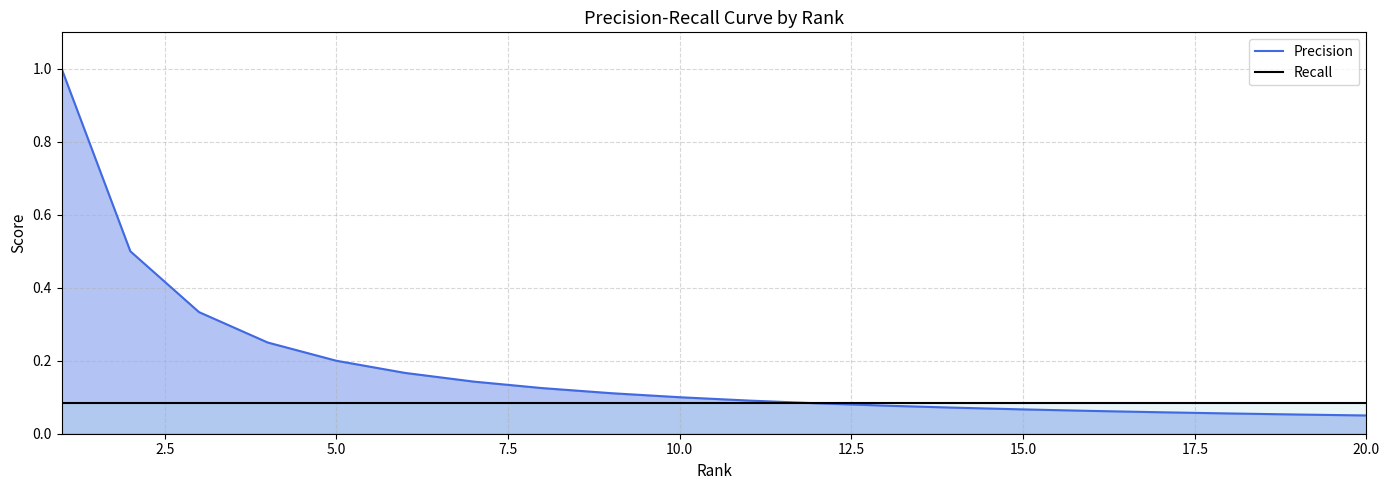

Which series has the largest total across all categories?

Precision